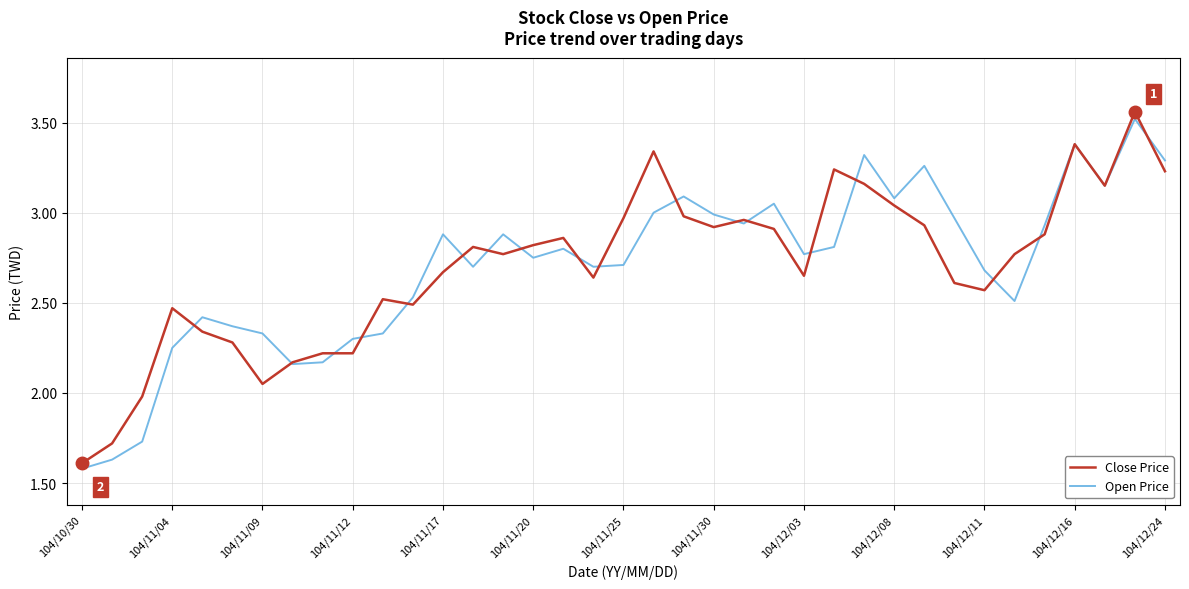

At which category does the chart reach its minimum across all series?

104/10/30